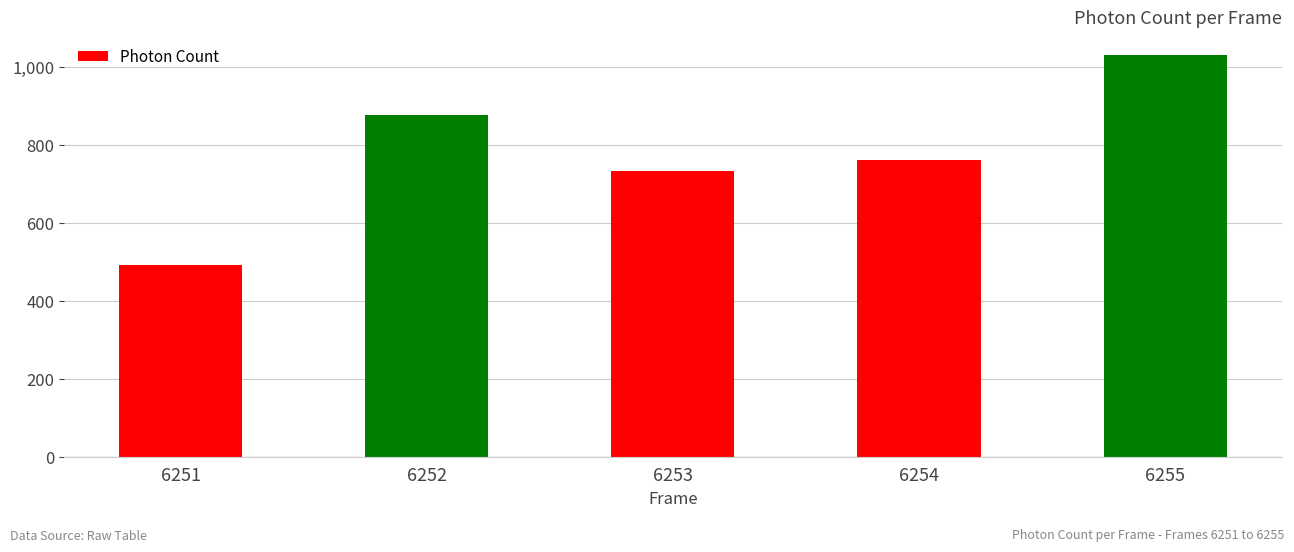

The chart shows a value of 257.2 at 6255. True or false?

False